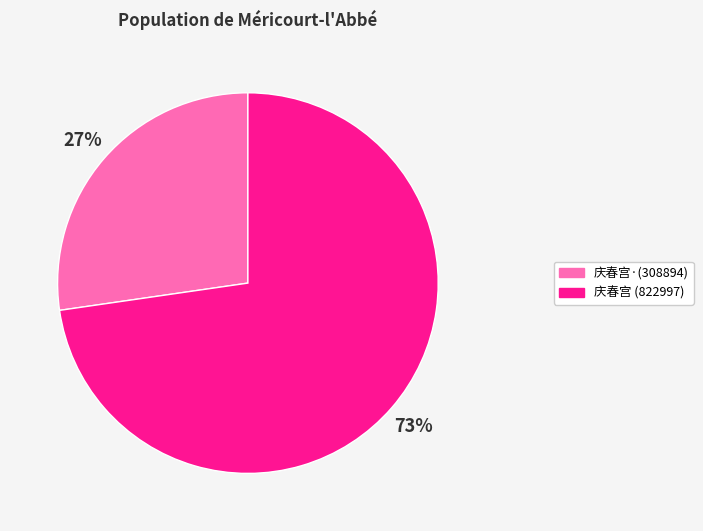

How many slices are in this pie chart?

2